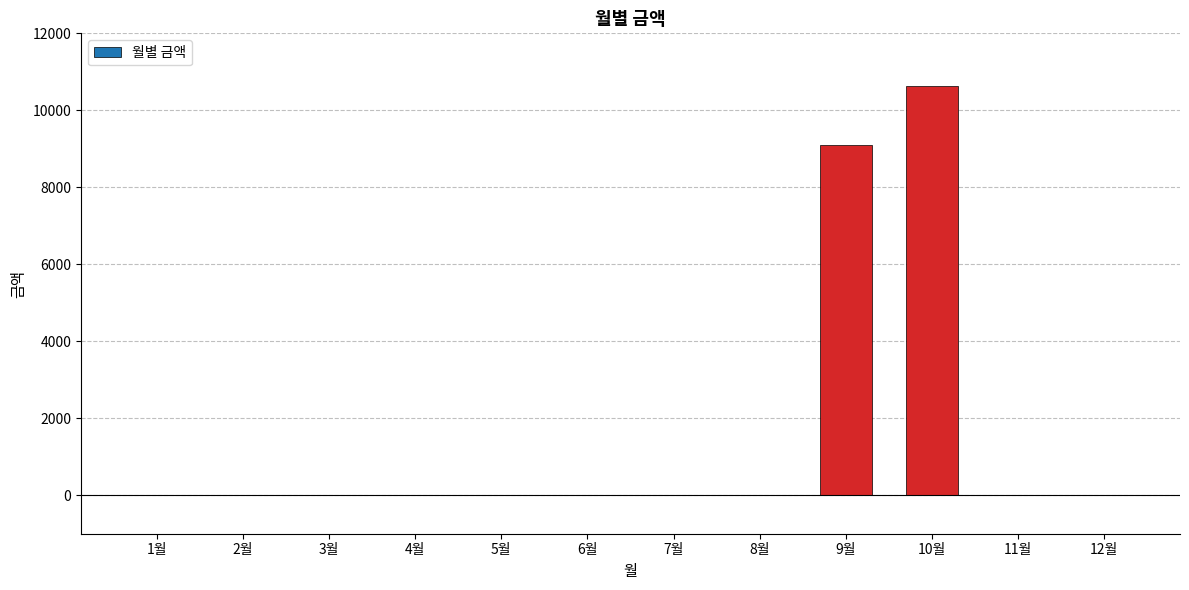

What is the greatest value displayed?

10620